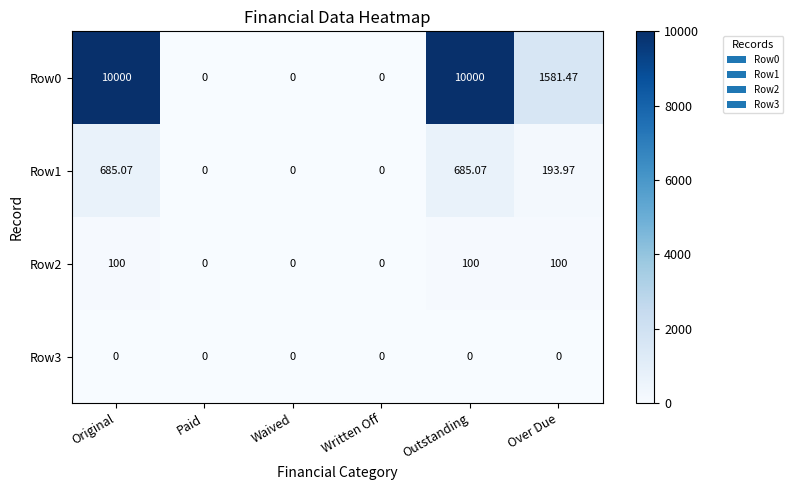

At how many categories does at least one series exceed 8105?

2